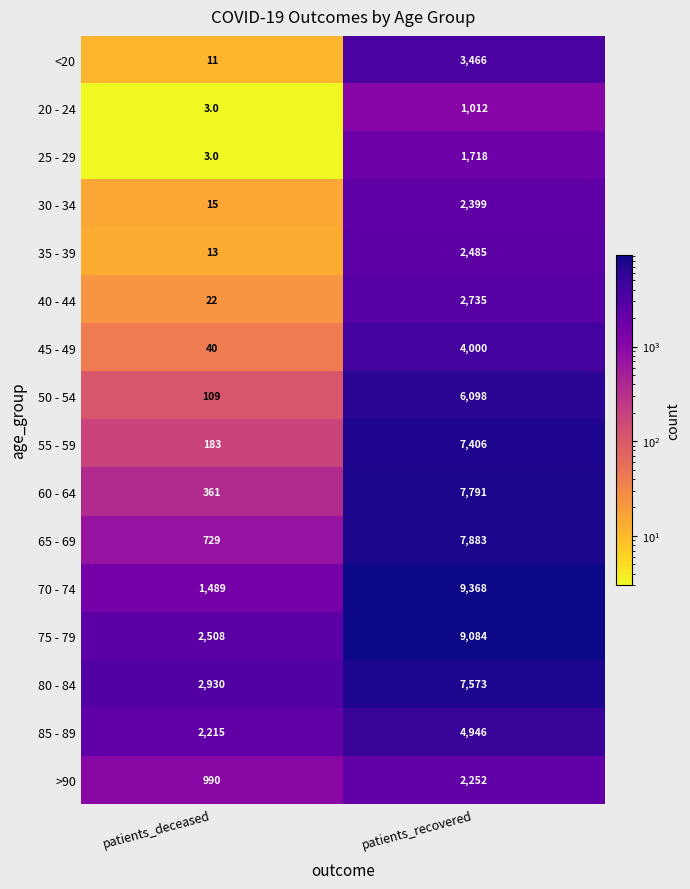

At which label is 75 - 79 closest to 5796?

patients_deceased